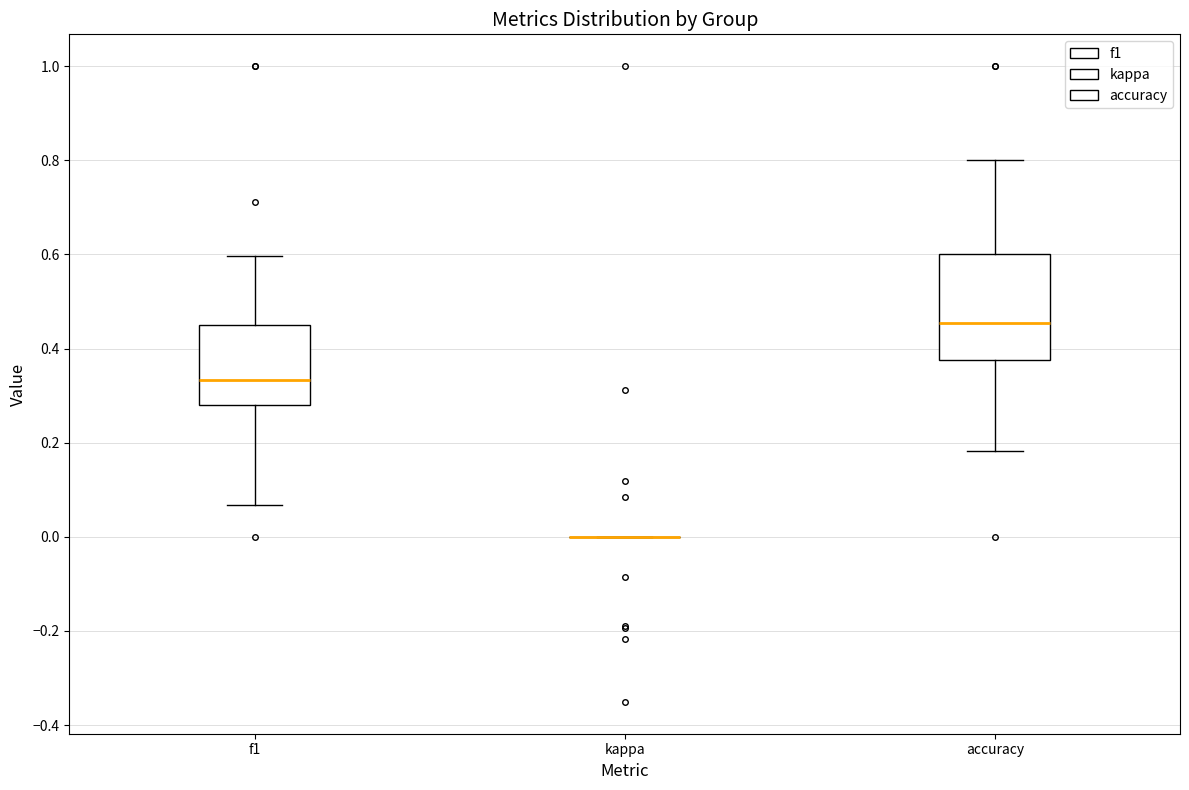

Reading left to right, read every box against the y-axis: the position of its median line, the range the box covers, and the ends of its whiskers. The values are not printed on the chart, so give them approximately, as read against the axis.

f1: median 0.34, box 0.28 to 0.46, whiskers 0.06 to 0.60
kappa: box collapsed to a line at 0.00, whiskers 0.00 to 0.00
accuracy: median 0.46, box 0.38 to 0.60, whiskers 0.18 to 0.80